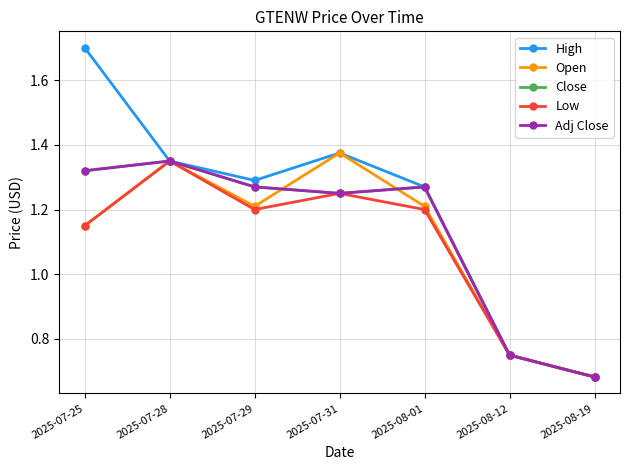

Reading left to right, extract all data points from this chart.

High: 2025-07-25=1.7	2025-07-28=1.4	2025-07-29=1.3	2025-07-31=1.4	2025-08-01=1.3	2025-08-12=0.8	2025-08-19=0.7
Open: 2025-07-25=1.1	2025-07-28=1.4	2025-07-29=1.2	2025-07-31=1.4	2025-08-01=1.2	2025-08-12=0.8	2025-08-19=0.7
Close: 2025-07-25=1.3	2025-07-28=1.4	2025-07-29=1.3	2025-07-31=1.2	2025-08-01=1.3	2025-08-12=0.8	2025-08-19=0.7
Low: 2025-07-25=1.1	2025-07-28=1.4	2025-07-29=1.2	2025-07-31=1.2	2025-08-01=1.2	2025-08-12=0.8	2025-08-19=0.7
Adj Close: 2025-07-25=1.3	2025-07-28=1.4	2025-07-29=1.3	2025-07-31=1.2	2025-08-01=1.3	2025-08-12=0.8	2025-08-19=0.7